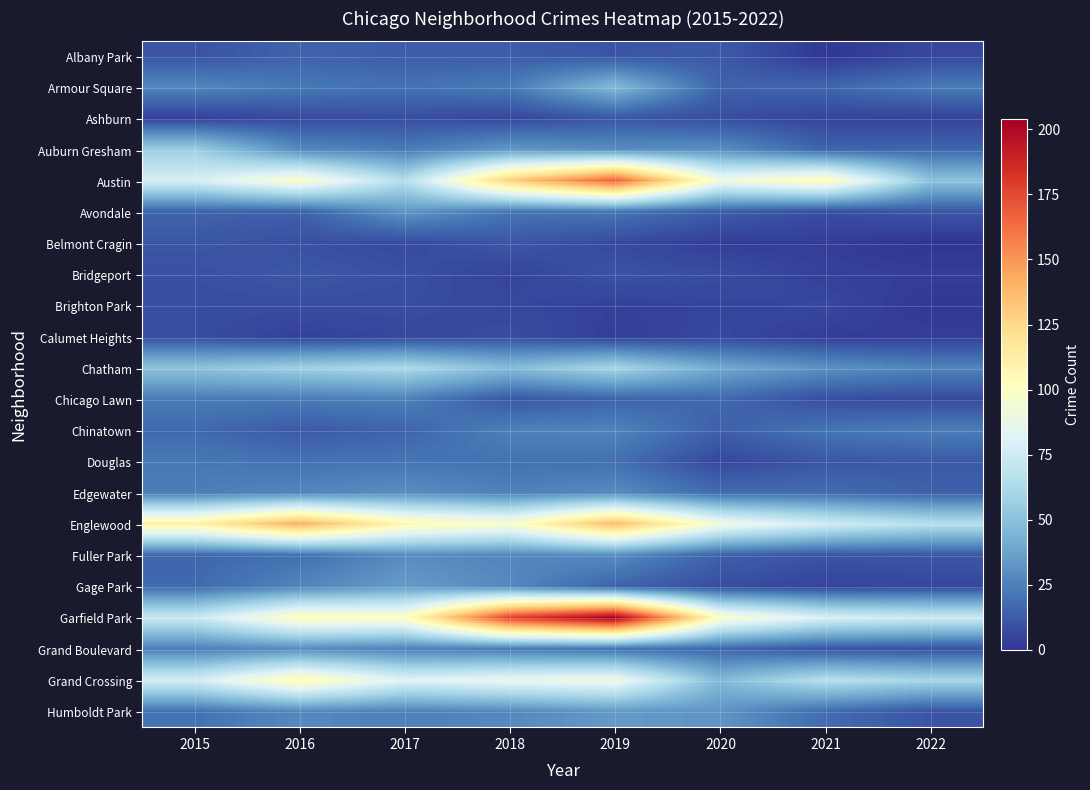

Reading left to right, list all the values displayed in this chart.

Albany Park: 2015=10	2016=15	2017=13	2018=13	2019=10	2020=12	2021=1	2022=6
Armour Square: 2015=27	2016=22	2017=20	2018=23	2019=47	2020=15	2021=16	2022=23
Ashburn: 2015=4	2016=7	2017=8	2018=6	2019=11	2020=8	2021=5	2022=4
Auburn Gresham: 2015=56	2016=28	2017=23	2018=33	2019=29	2020=30	2021=15	2022=16
Austin: 2015=78	2016=99	2017=65	2018=130	2019=167	2020=92	2021=104	2022=51
Avondale: 2015=15	2016=14	2017=33	2018=21	2019=21	2020=13	2021=8	2022=11
Belmont Cragin: 2015=11	2016=9	2017=7	2018=11	2019=7	2020=3	2021=3	2022=0
Bridgeport: 2015=9	2016=11	2017=9	2018=5	2019=10	2020=8	2021=4	2022=3
Brighton Park: 2015=8	2016=8	2017=8	2018=6	2019=4	2020=5	2021=6	2022=1
Calumet Heights: 2015=8	2016=4	2017=6	2018=8	2019=3	2020=6	2021=3	2022=3
Chatham: 2015=51	2016=57	2017=62	2018=48	2019=60	2020=40	2021=31	2022=26
Chicago Lawn: 2015=23	2016=23	2017=25	2018=11	2019=15	2020=17	2021=8	2022=7
Chinatown: 2015=17	2016=12	2017=15	2018=25	2019=26	2020=14	2021=21	2022=24
Douglas: 2015=22	2016=20	2017=21	2018=20	2019=19	2020=6	2021=11	2022=12
Edgewater: 2015=24	2016=27	2017=30	2018=25	2019=29	2020=18	2021=18	2022=14
Englewood: 2015=111	2016=142	2017=107	2018=98	2019=138	2020=92	2021=76	2022=66
Fuller Park: 2015=16	2016=19	2017=29	2018=27	2019=29	2020=14	2021=10	2022=11
Gage Park: 2015=17	2016=27	2017=35	2018=28	2019=15	2020=8	2021=5	2022=6
Garfield Park: 2015=73	2016=103	2017=101	2018=178	2019=204	2020=100	2021=79	2022=74
Grand Boulevard: 2015=24	2016=29	2017=25	2018=22	2019=19	2020=16	2021=10	2022=9
Grand Crossing: 2015=77	2016=106	2017=82	2018=88	2019=91	2020=47	2021=66	2022=60
Humboldt Park: 2015=20	2016=28	2017=25	2018=28	2019=34	2020=32	2021=18	2022=10